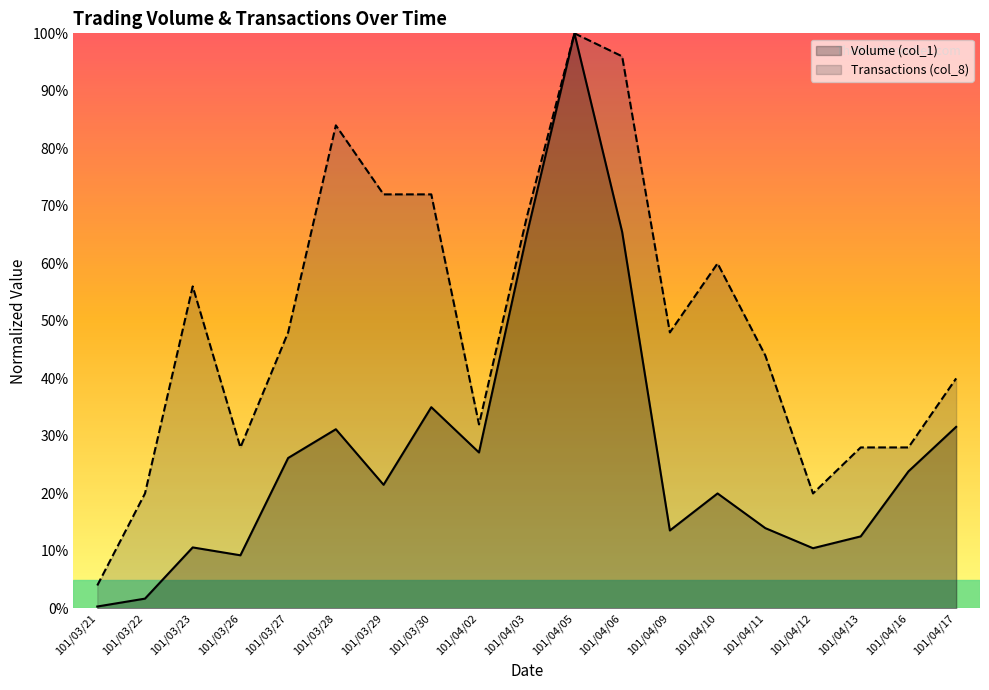

What is the difference between the highest and lowest values at 101/03/29?

50.5